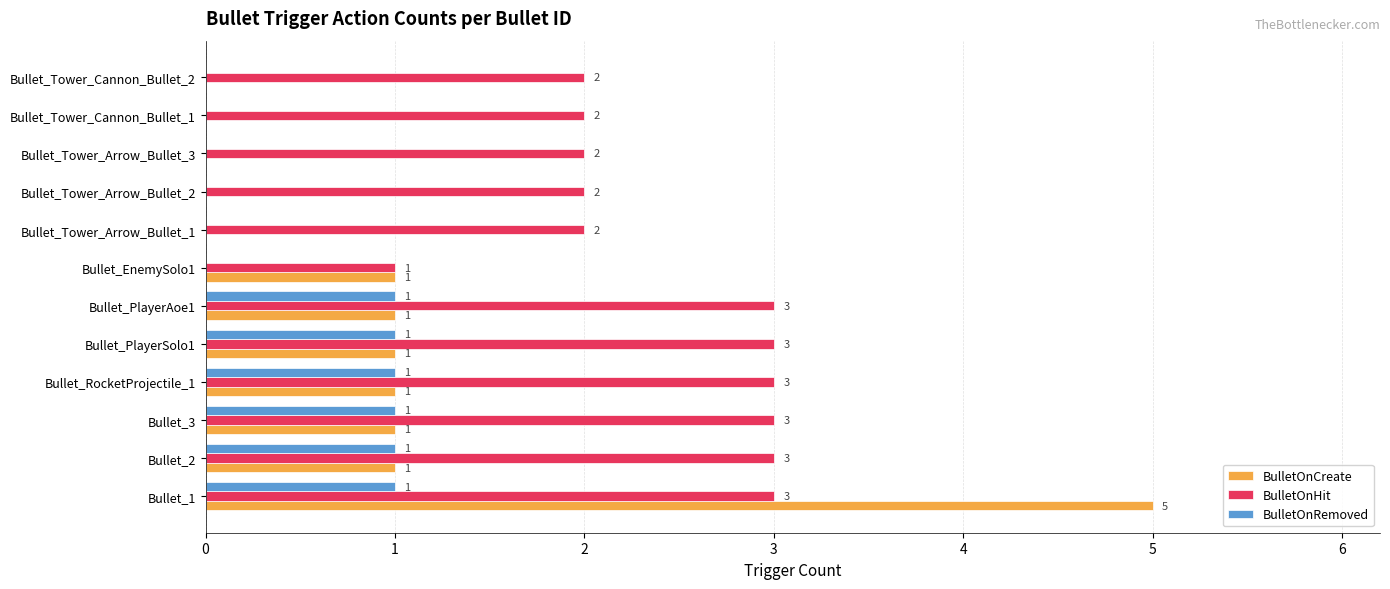

What is the sum of the BulletOnHit values at Bullet_Tower_Cannon_Bullet_1 and Bullet_EnemySolo1?

3